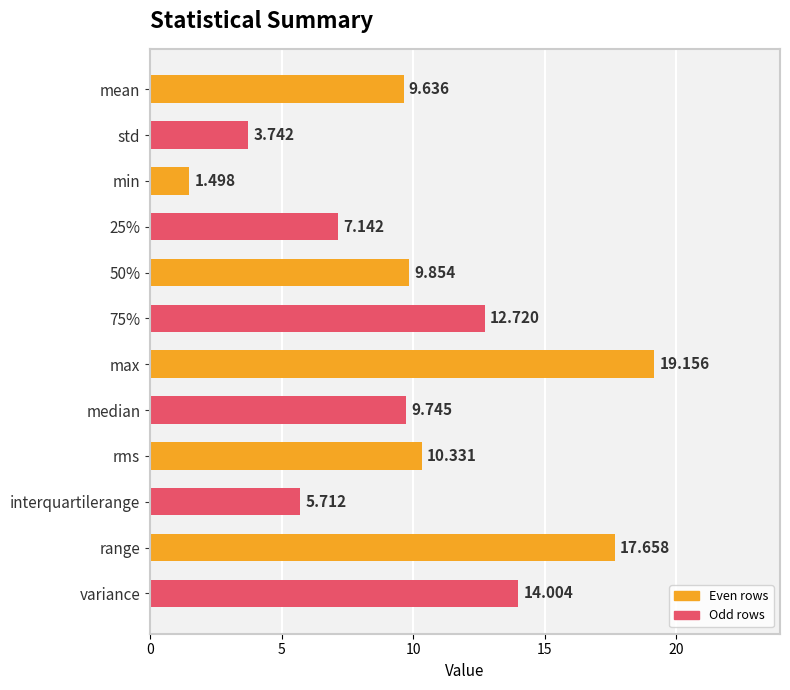

What is the label of the 12th bar from the bottom?

mean